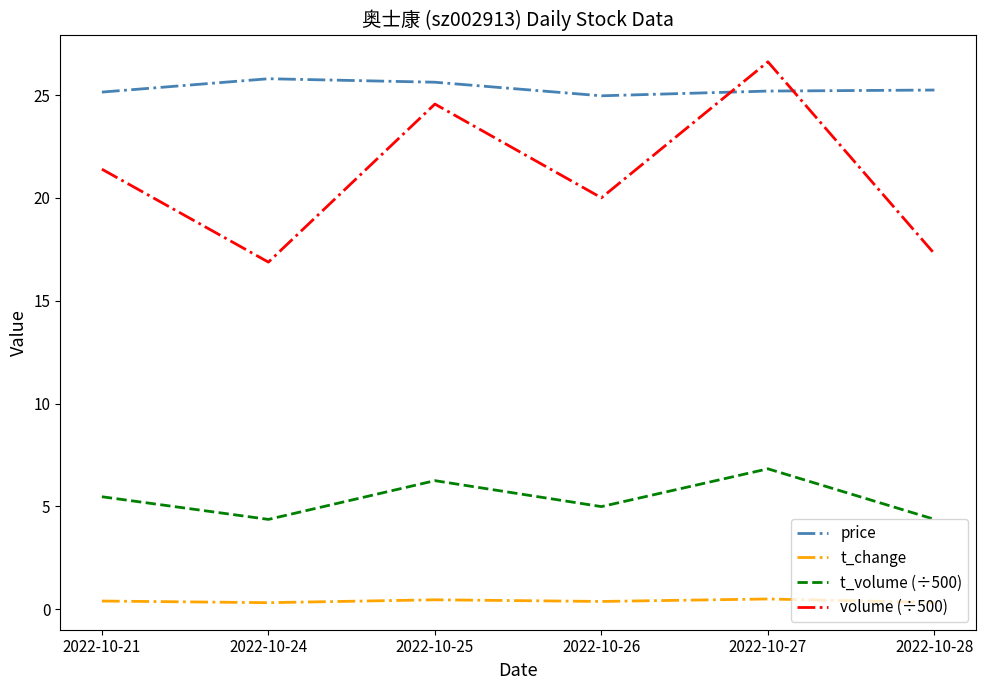

What is the minimum value shown in the chart?

0.3